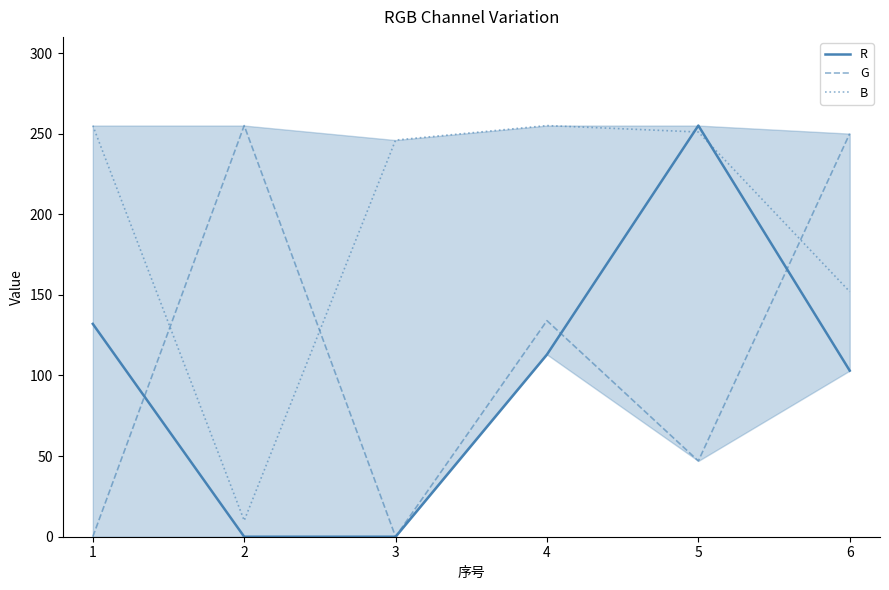

Where is the first local minimum for B?

2